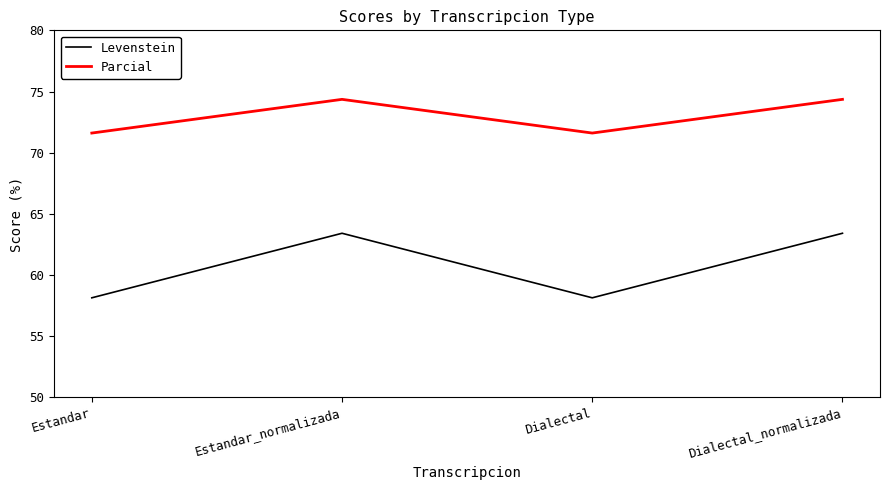

What is the difference between the maximum and minimum values in the Parcial series?

2.8